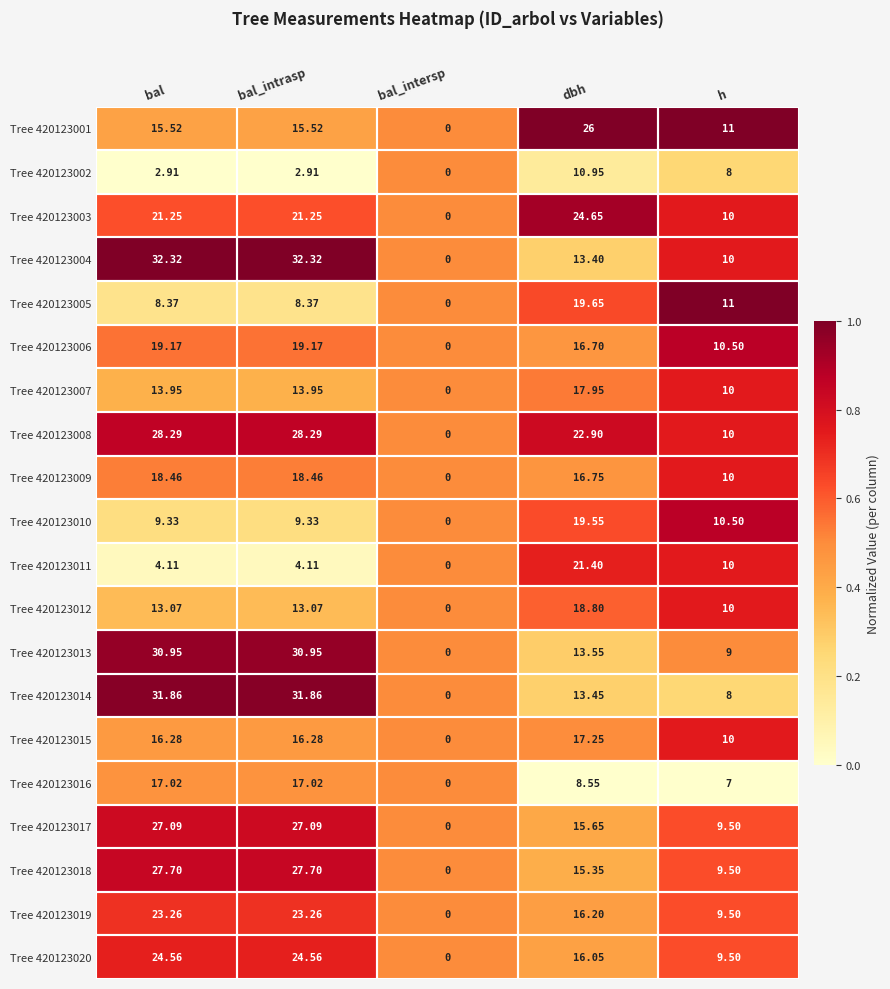

Which series has the largest range (max minus min)?

Tree 420123004